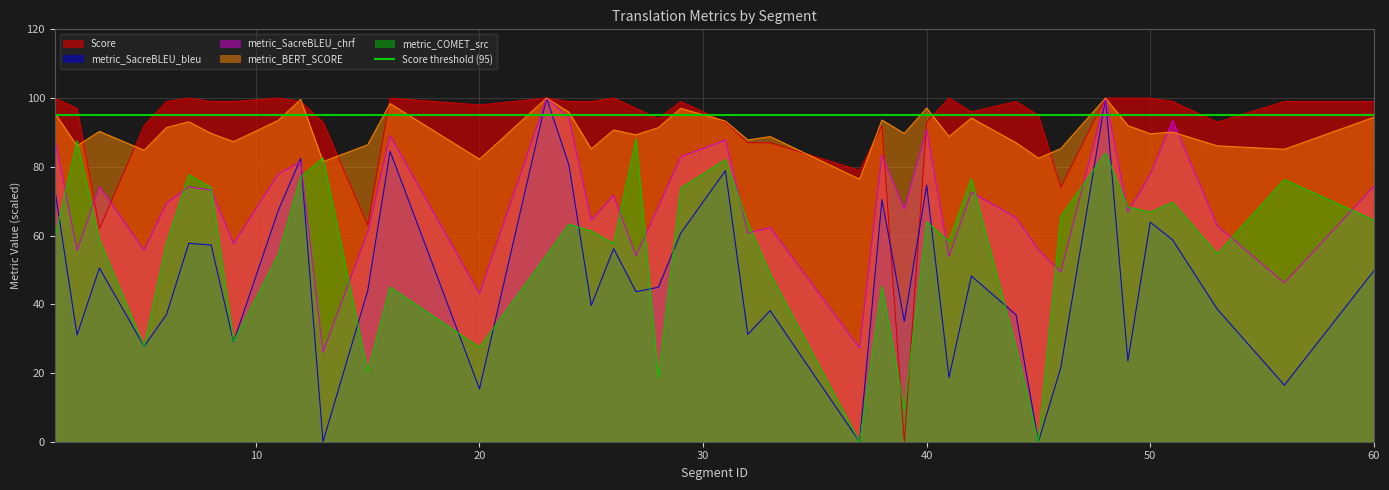

Reading right to left, transcribe all the data shown in this chart.

Score: 99.0	99.0	93.0	99.0	100.0	100.0	100.0	74.0	95.0	99.0	96.0	100.0	93.0	0.0	92.0	79.0	87.0	87.0	93.0	99.0	94.0	97.0	100.0	99.0	99.0	100.0	98.0	100.0	63.0	93.0	99.0	100.0	99.0	99.0	100.0	99.0	92.0	62.0	97.0	100.0
metric_SacreBLEU_bleu: 49.7	16.5	38.6	58.7	63.9	23.5	100.0	21.6	0.0	36.9	48.2	18.7	74.7	35.0	70.5	0.0	38.2	31.2	78.9	60.7	45.0	43.6	56.2	39.6	80.5	100.0	15.4	84.5	43.9	0.0	82.4	67.3	29.0	57.2	57.8	37.0	27.8	50.5	31.1	73.7
metric_SacreBLEU_chrf: 74.3	46.2	62.8	93.5	77.7	66.8	100.0	49.4	55.8	65.2	72.6	53.9	90.9	67.7	83.4	27.3	62.3	60.7	87.8	82.9	68.4	54.1	71.7	64.4	94.2	100.0	43.1	89.1	61.0	26.1	81.5	77.9	57.6	73.2	74.2	69.4	55.7	74.3	55.7	88.5
metric_BERT_SCORE: 94.4	85.1	86.1	90.1	89.6	92.0	100.0	85.3	82.5	87.0	94.2	88.8	97.1	89.7	93.6	76.4	88.8	87.8	93.3	97.0	91.4	89.3	90.7	85.2	95.9	100.0	82.2	98.4	86.4	81.5	99.6	93.5	87.3	89.7	93.1	91.4	84.8	90.3	86.1	95.7
metric_COMET_src: 64.5	76.3	54.7	69.7	66.8	68.3	84.0	65.5	0.0	27.3	76.5	58.3	64.0	9.4	45.3	0.0	48.9	63.7	82.1	73.8	18.8	88.1	57.7	61.3	63.3	54.3	27.5	45.0	20.4	82.6	77.0	54.4	29.2	73.9	77.7	57.7	27.8	58.7	87.6	59.1